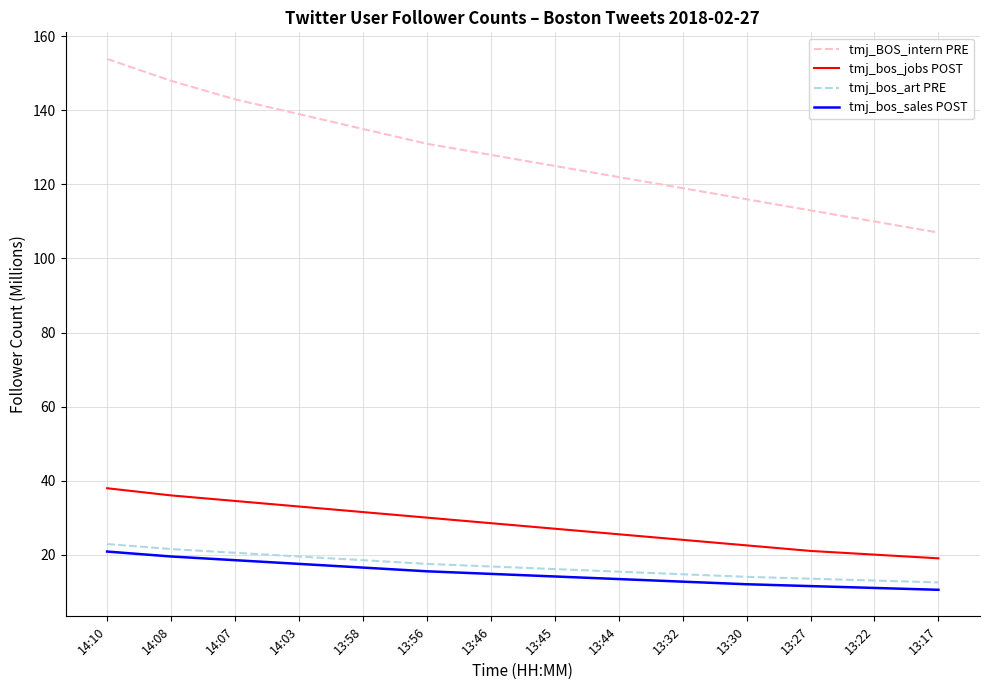

Does the chart display data point markers on the line(s)?

No